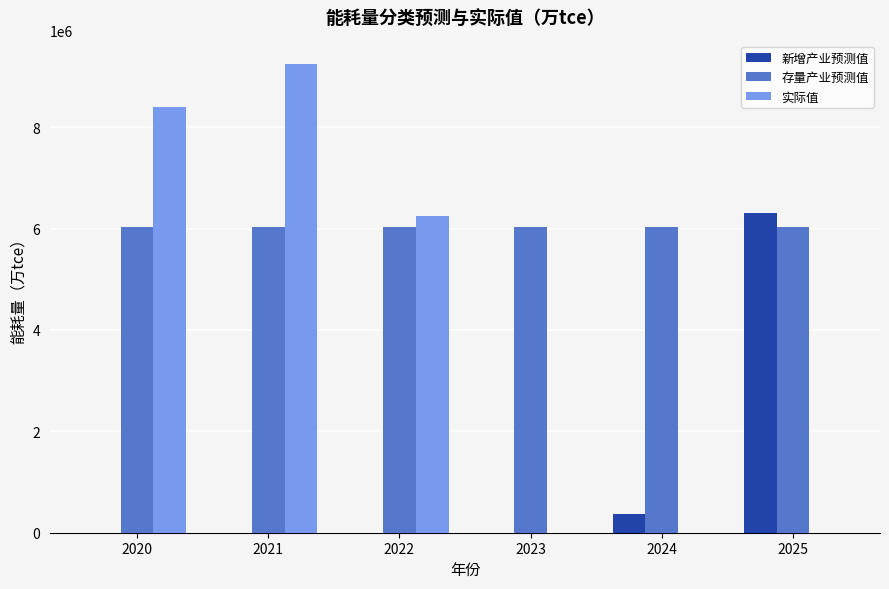

Which label corresponds to the largest value in the chart?

2021